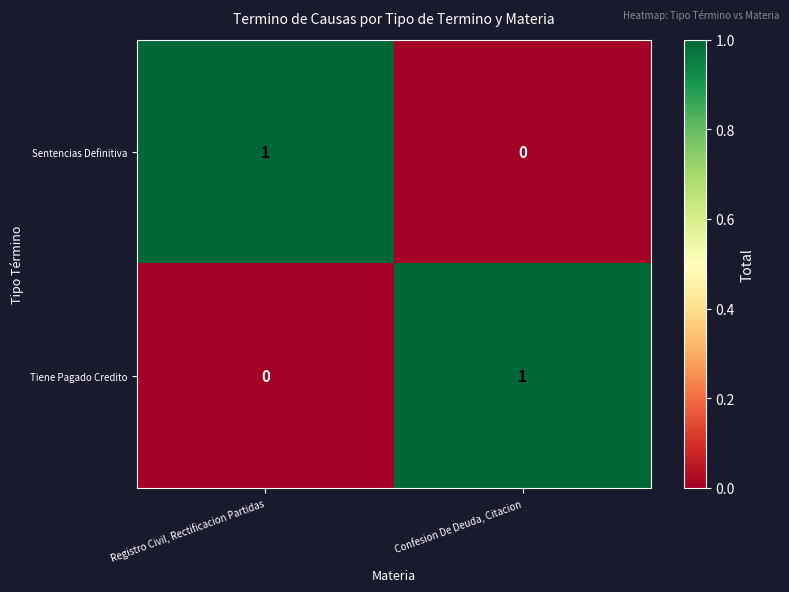

True or false: Sentencias Definitiva has a value of 1 at Confesion De Deuda, Citacion.

False